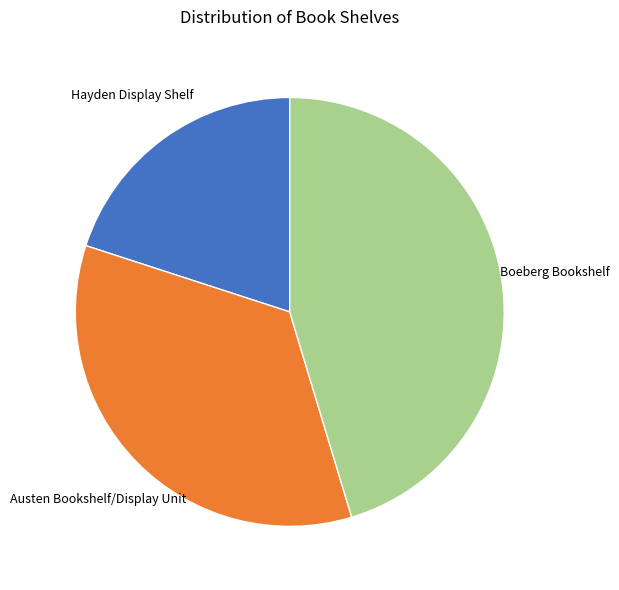

Which slice is the largest?

Boeberg Bookshelf